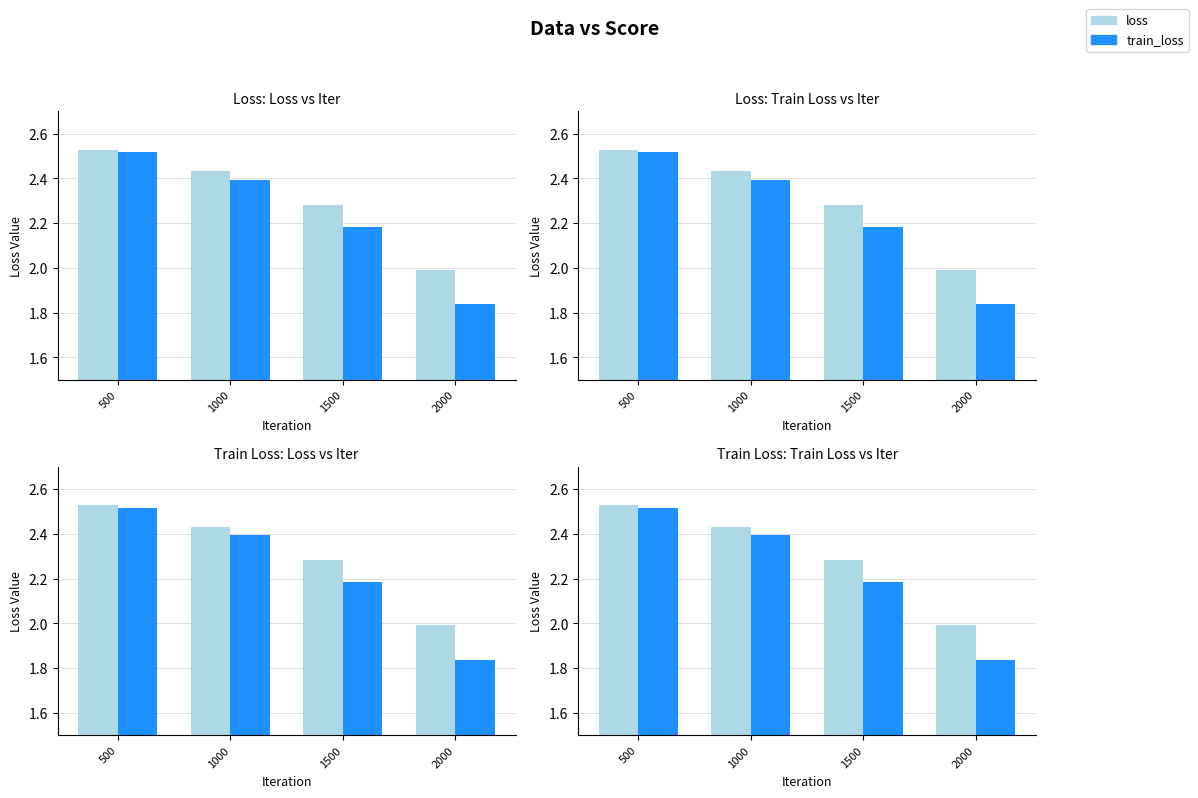

What is the value of the loss bar at the 2nd from the left?

2.4